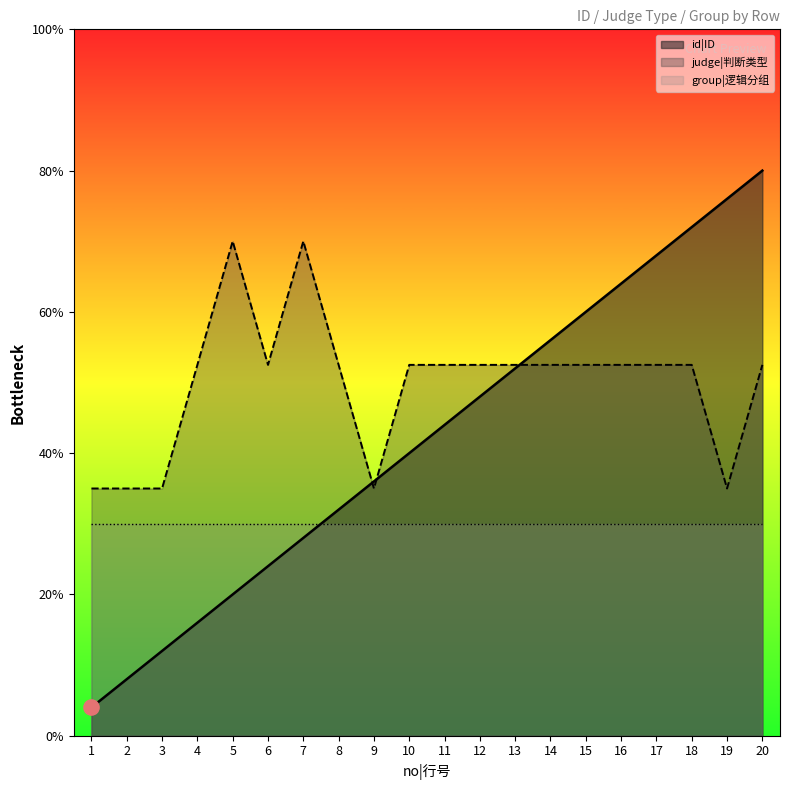

Is the value of judge|判断类型 at 7 greater than the value of id|ID at 19?

No